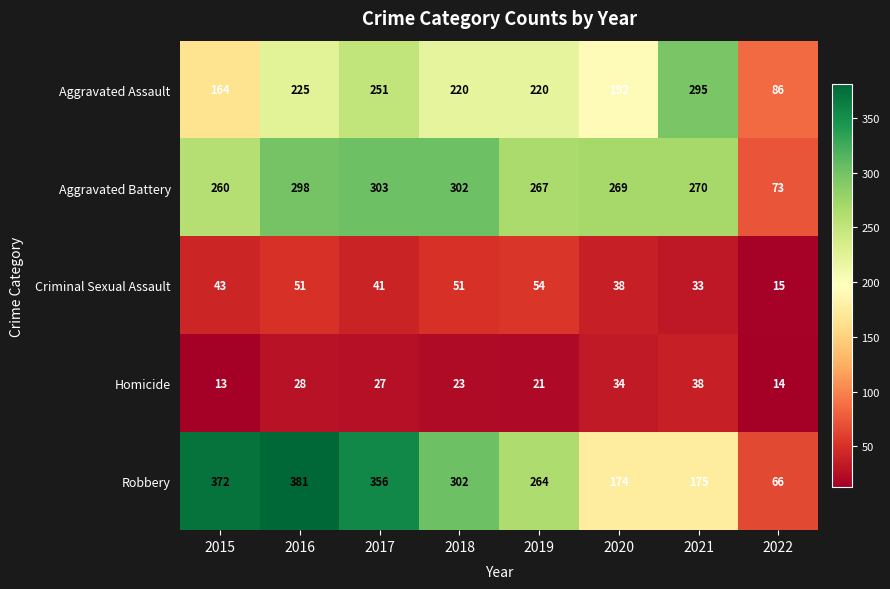

What is the difference between the Robbery values at 2021 and 2022?

109